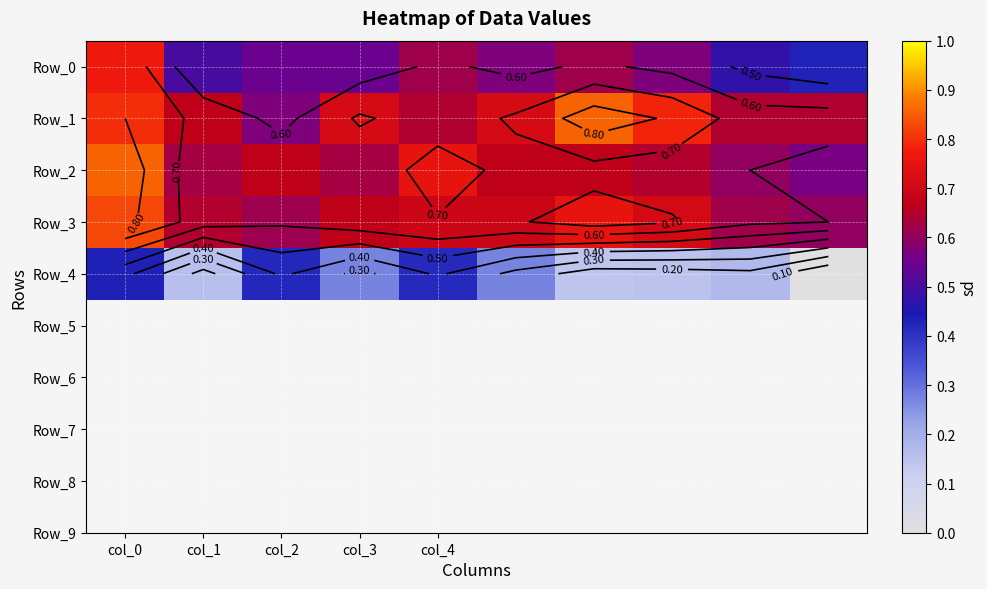

What is the maximum value shown in the chart?

0.9